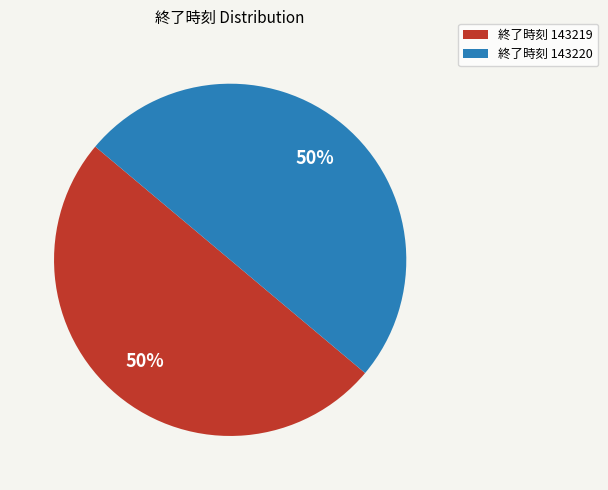

Approximately how many times larger is the value at 終了時刻 143219 compared to 終了時刻 143220?

1.0